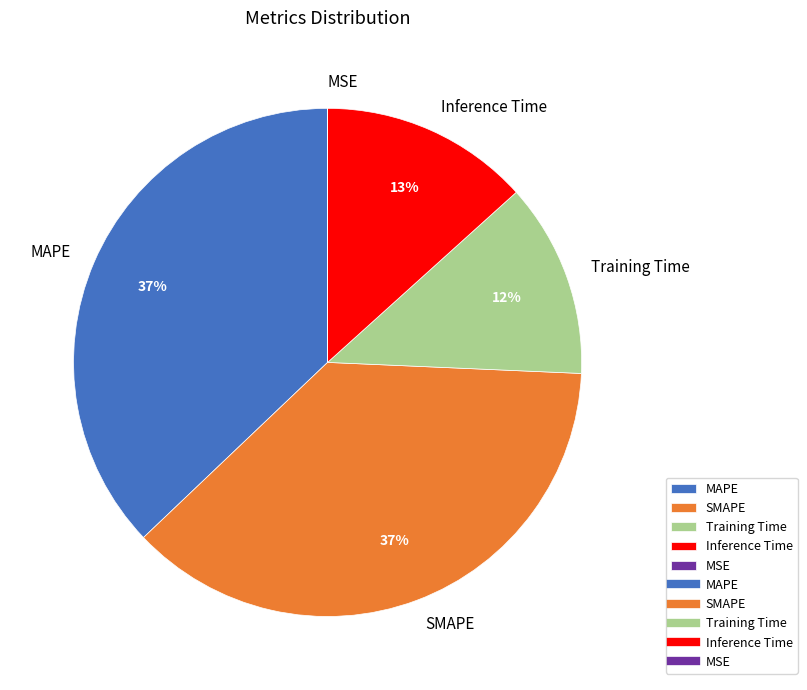

Is it true that MAPE is 37% of the pie?

True